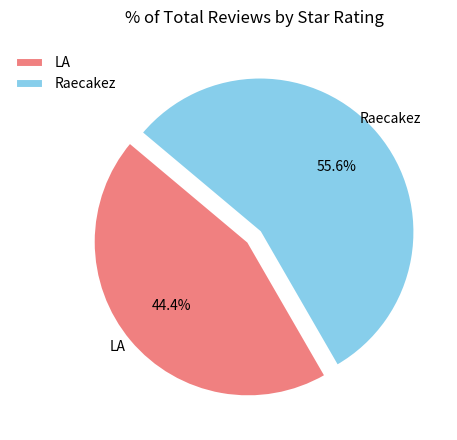

What percentage do LA and Raecakez together represent?

100.0%